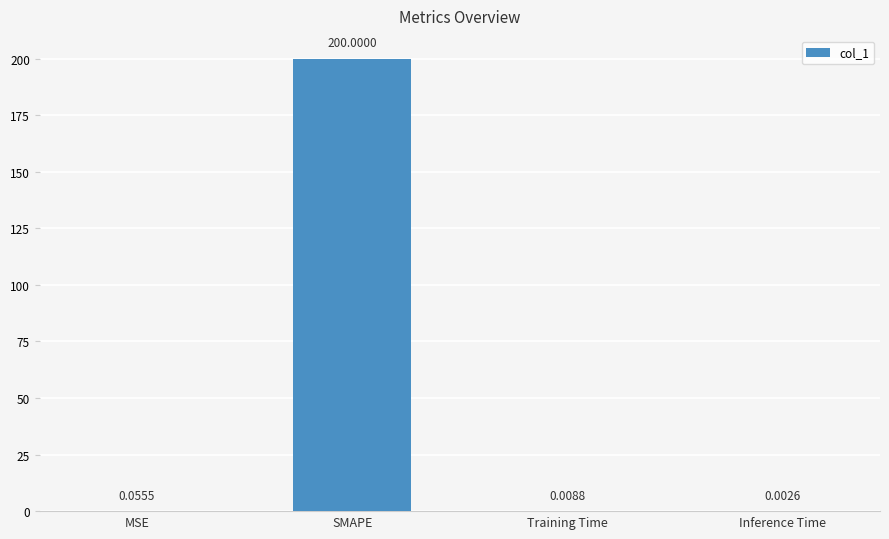

What is the sum of all values?

200.1